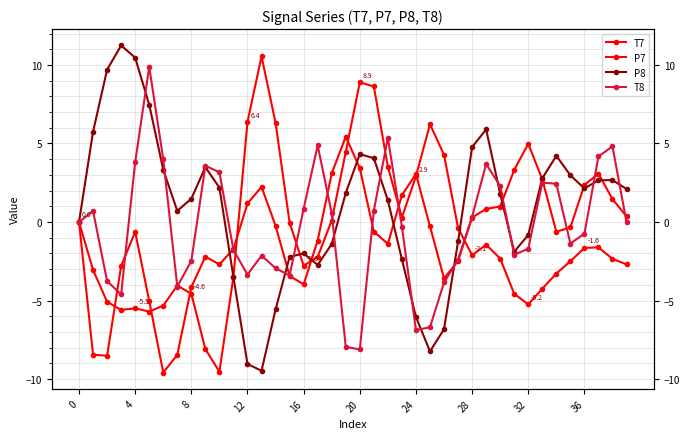

Reading left to right, transcribe all the data shown in this chart.

T7: 0.0	-3.0	-5.1	-5.6	-5.5	-5.7	-5.3	-4.0	-4.6	-8.1	-9.5	-3.5	6.4	10.6	6.3	-0.0	-2.8	-2.2	0.1	4.5	8.9	8.6	3.5	0.3	2.9	6.2	4.3	-0.4	-2.1	-1.4	-2.3	-4.6	-5.2	-4.2	-3.3	-2.5	-1.6	-1.6	-2.3	-2.7
P7: -0.0	-8.4	-8.5	-2.8	-0.6	-5.0	-9.6	-8.5	-4.1	-2.2	-2.7	-1.7	1.2	2.2	-0.2	-3.4	-4.0	-1.2	3.1	5.4	3.4	-0.6	-1.4	1.7	3.1	-0.3	-3.6	-2.5	0.3	0.8	1.0	3.3	5.0	2.7	-0.6	-0.3	2.4	3.1	1.5	0.4
P8: -0.0	5.8	9.7	11.2	10.5	7.5	3.3	0.7	1.5	3.5	2.2	-3.5	-9.0	-9.5	-5.6	-2.2	-2.0	-2.7	-1.4	1.8	4.3	4.1	1.4	-2.4	-6.0	-8.2	-6.8	-1.2	4.8	5.9	1.8	-1.9	-0.8	2.8	4.2	3.0	2.1	2.7	2.7	2.1
T8: 0.0	0.7	-3.8	-4.6	3.8	9.9	4.0	-4.1	-2.5	3.6	3.2	-1.8	-3.3	-2.1	-2.9	-3.4	0.9	4.9	0.6	-7.9	-8.1	0.7	5.4	-0.3	-6.9	-6.7	-3.8	-2.4	0.3	3.7	2.3	-2.1	-1.7	2.5	2.4	-1.4	-0.7	4.2	4.8	-0.0